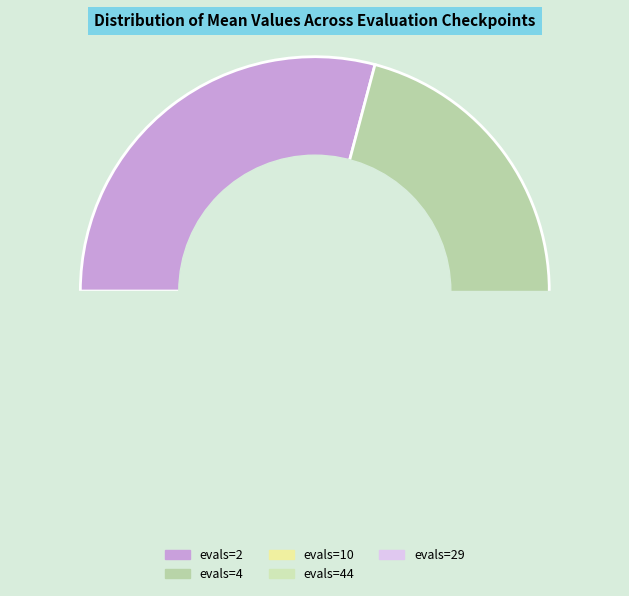

To the nearest percent, what is the difference between the evals=2 and evals=29 slice percentages?

14%